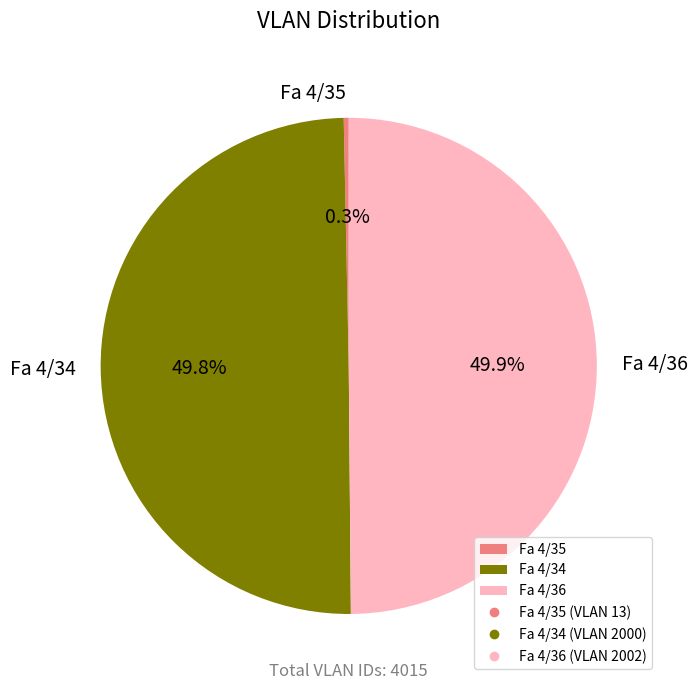

What is the ratio of the value at Fa 4/34 to the value at Fa 4/35?

153.8